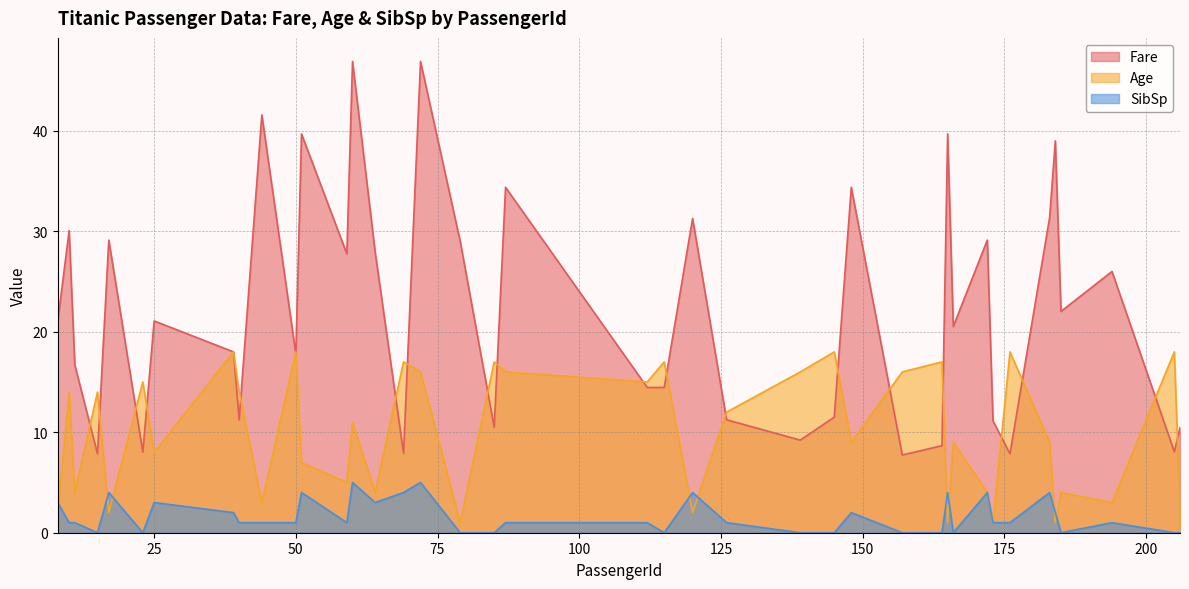

What is the difference between the highest and lowest values at 40?

13.0